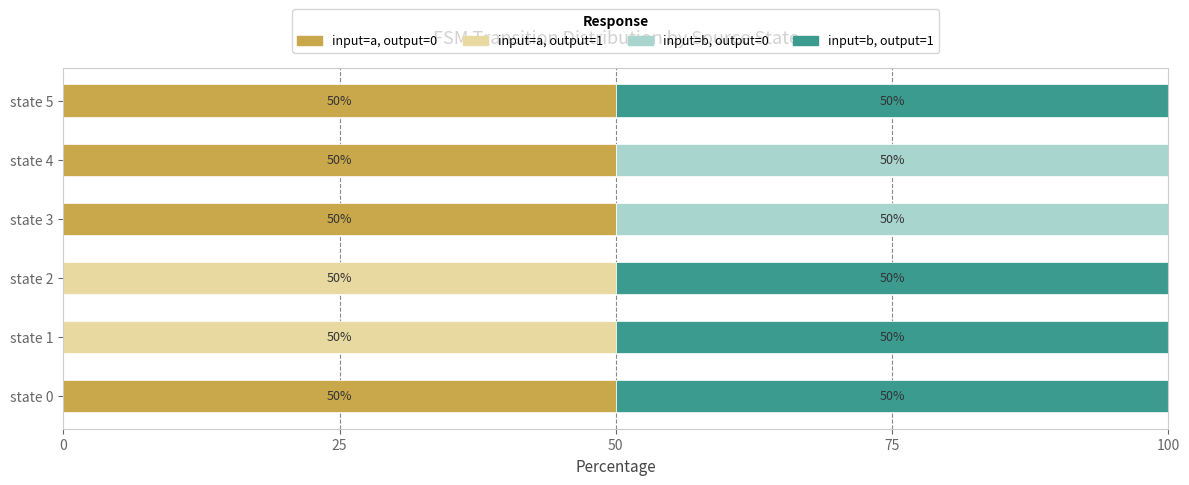

What value does the input=a, output=0 series have at state 5?

50